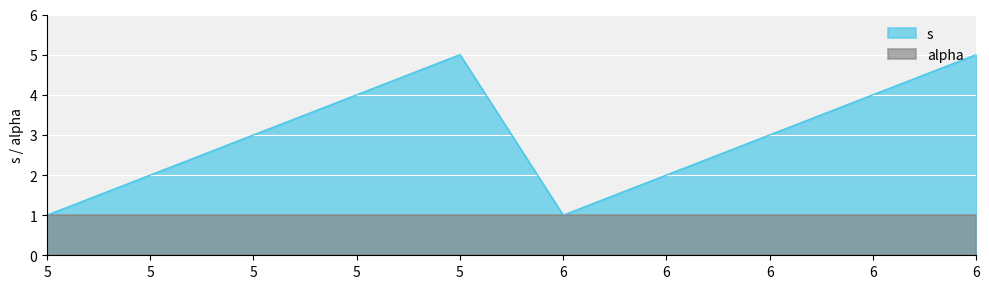

How many lines are shown in the chart?

2